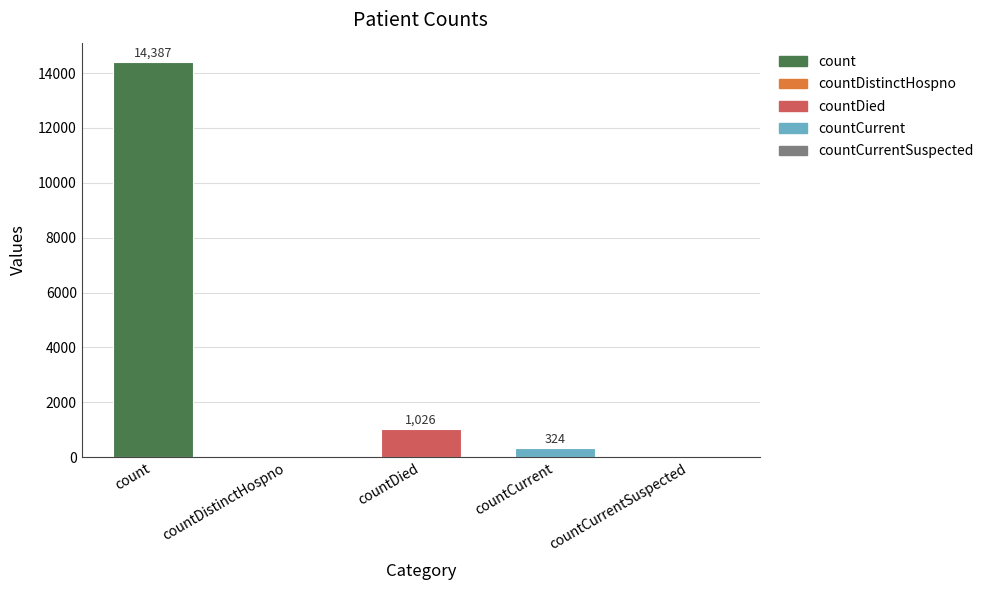

What is the change in value from countDied to countCurrentSuspected?

-1026